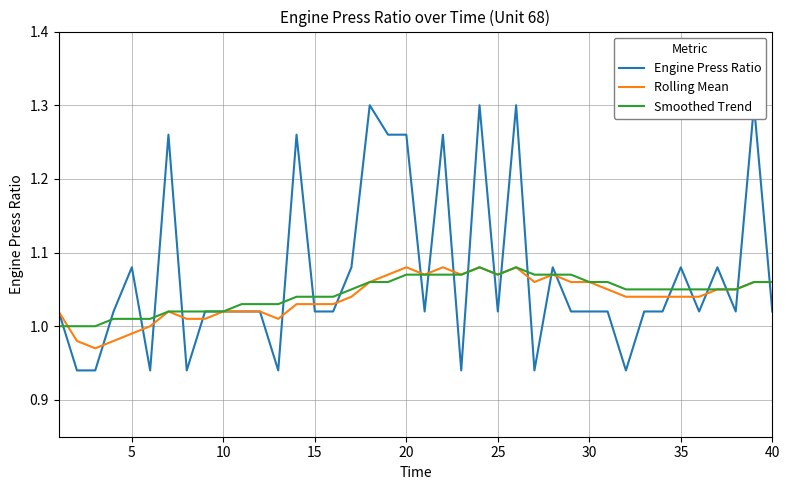

The Rolling Mean series shows 1.8 at 35. True or false?

False